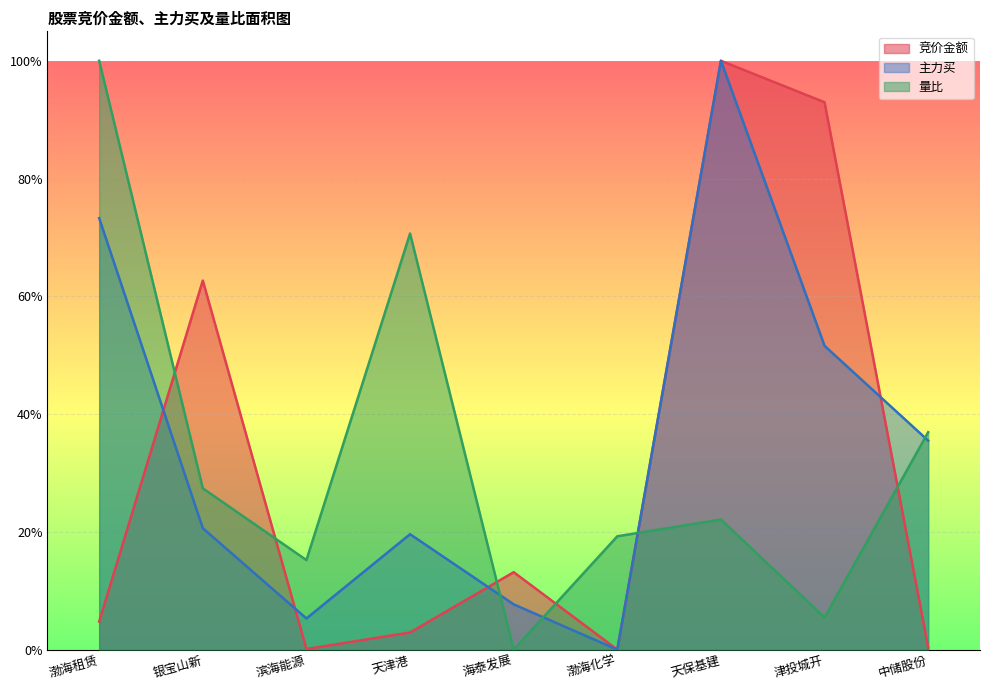

How many lines are shown in the chart?

3